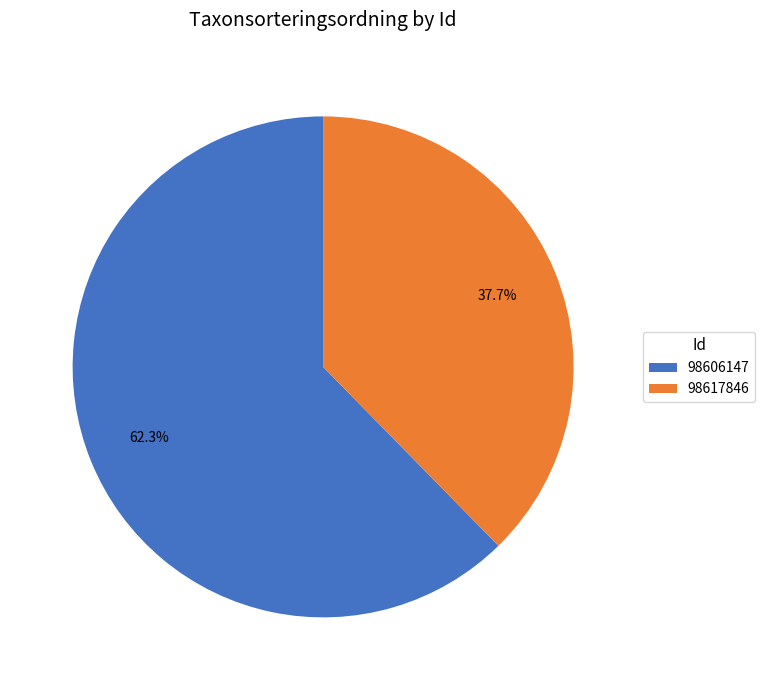

To the nearest percent, what is the difference between the largest and smallest slice percentages?

25%